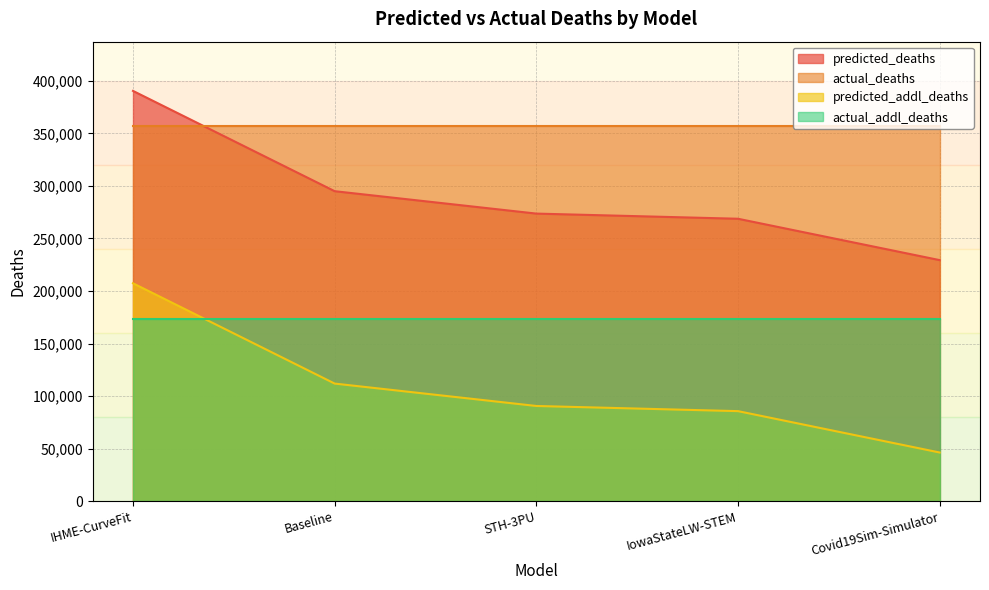

What is the label of the 2nd point from the left?

Baseline